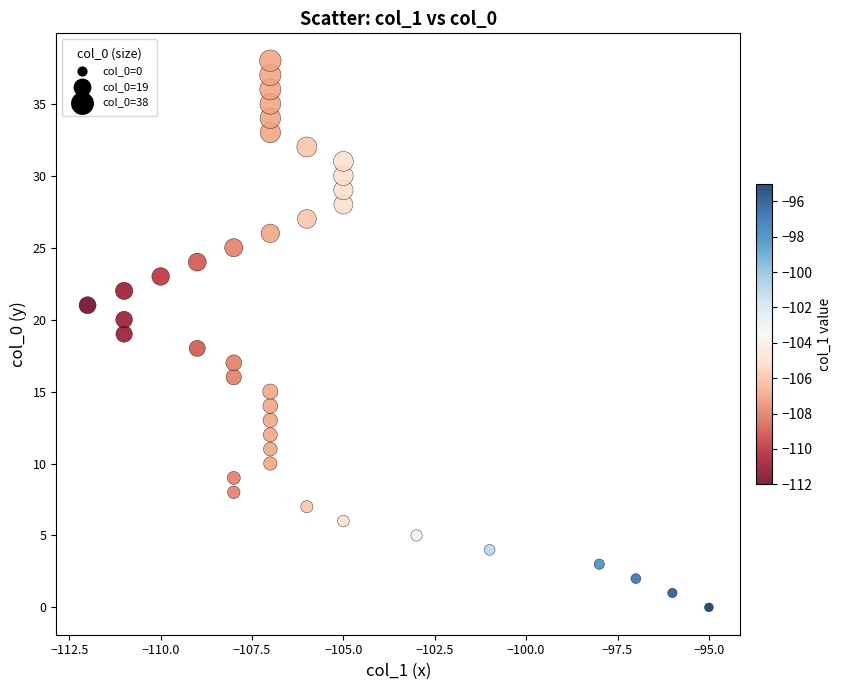

What is the range of X values (max minus min)?

17